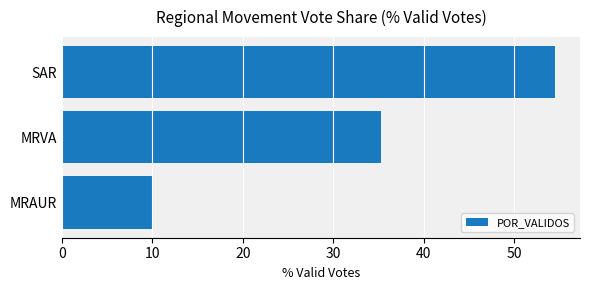

Reading bottom to top, list all the values displayed in this chart.

10.1	35.3	54.6